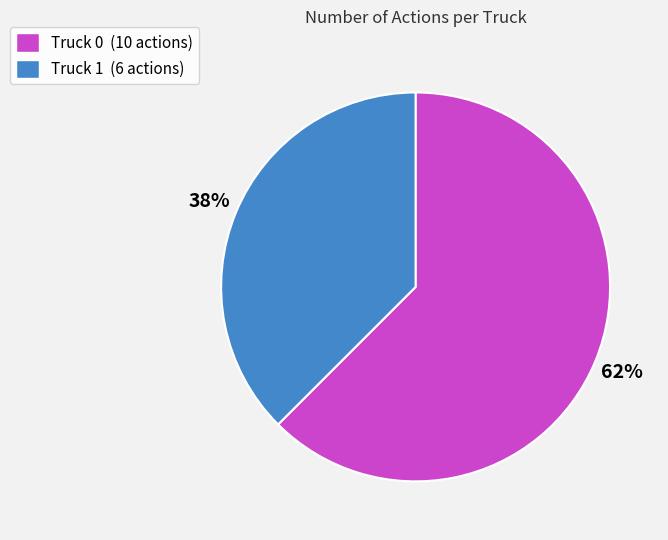

Is it true that Truck 1 is 26% of the pie?

False